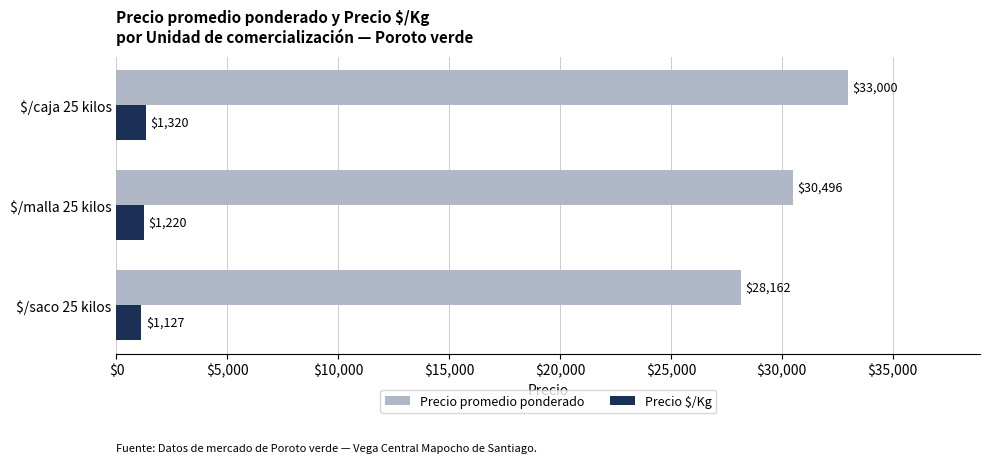

What is the spread (max minus min) of values at $/caja 25 kilos?

31680